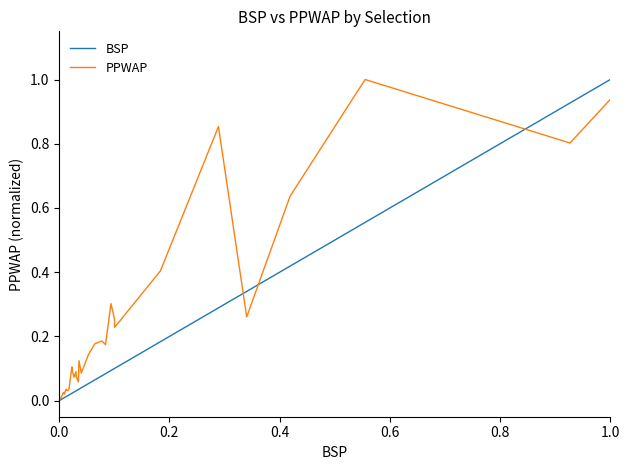

What is the maximum value for PPWAP?

1.0